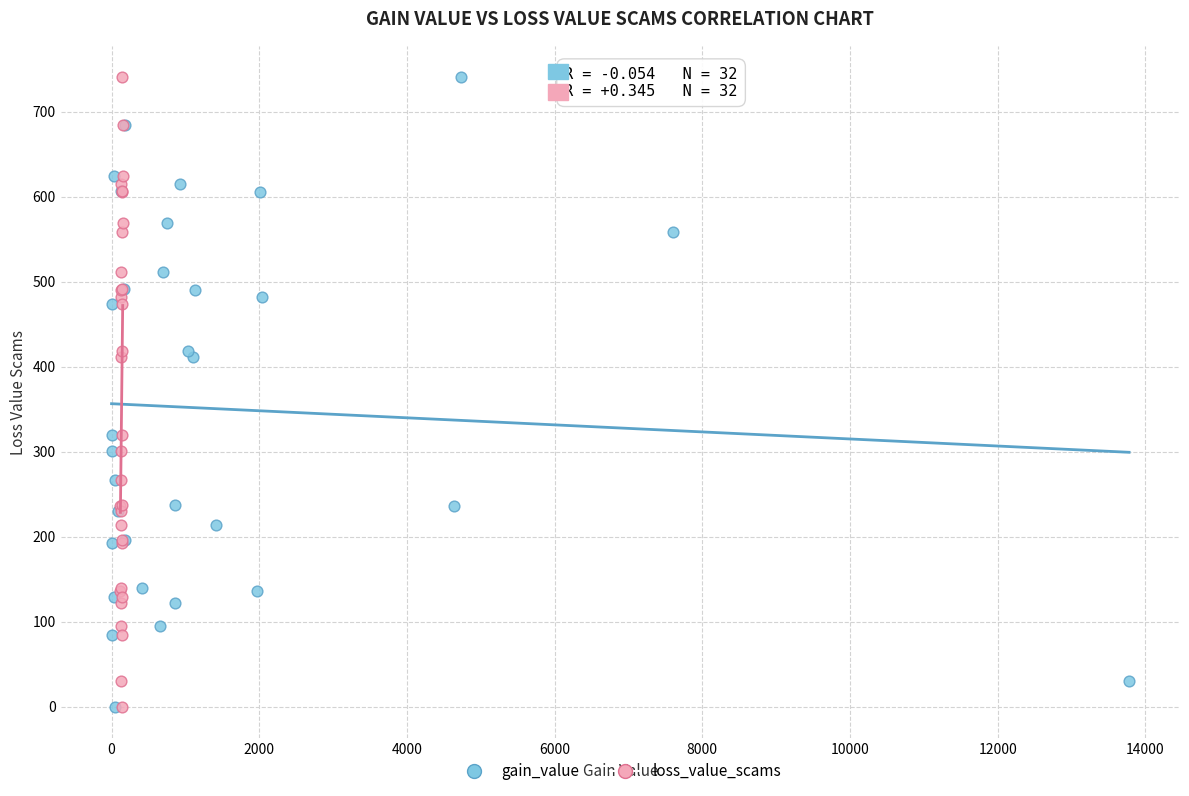

What are all the series names shown in the legend?

gain_value, loss_value_scams